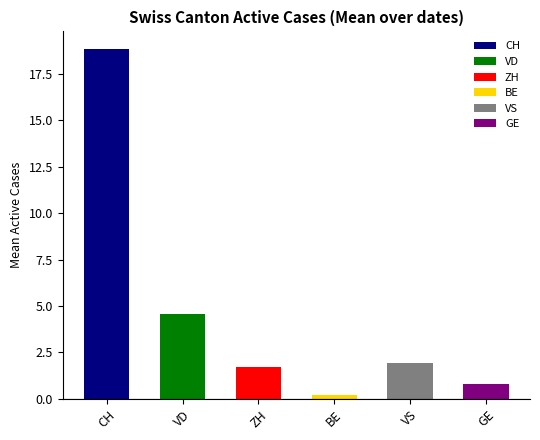

At which label does VS reach its peak?

CH